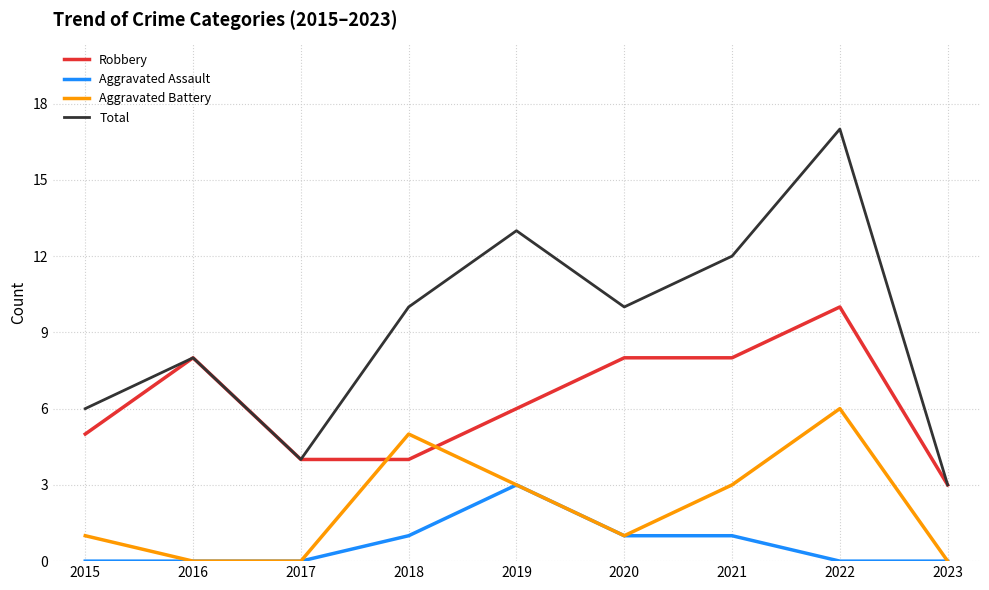

Where do Robbery and Aggravated Battery first cross each other?

2017 and 2018